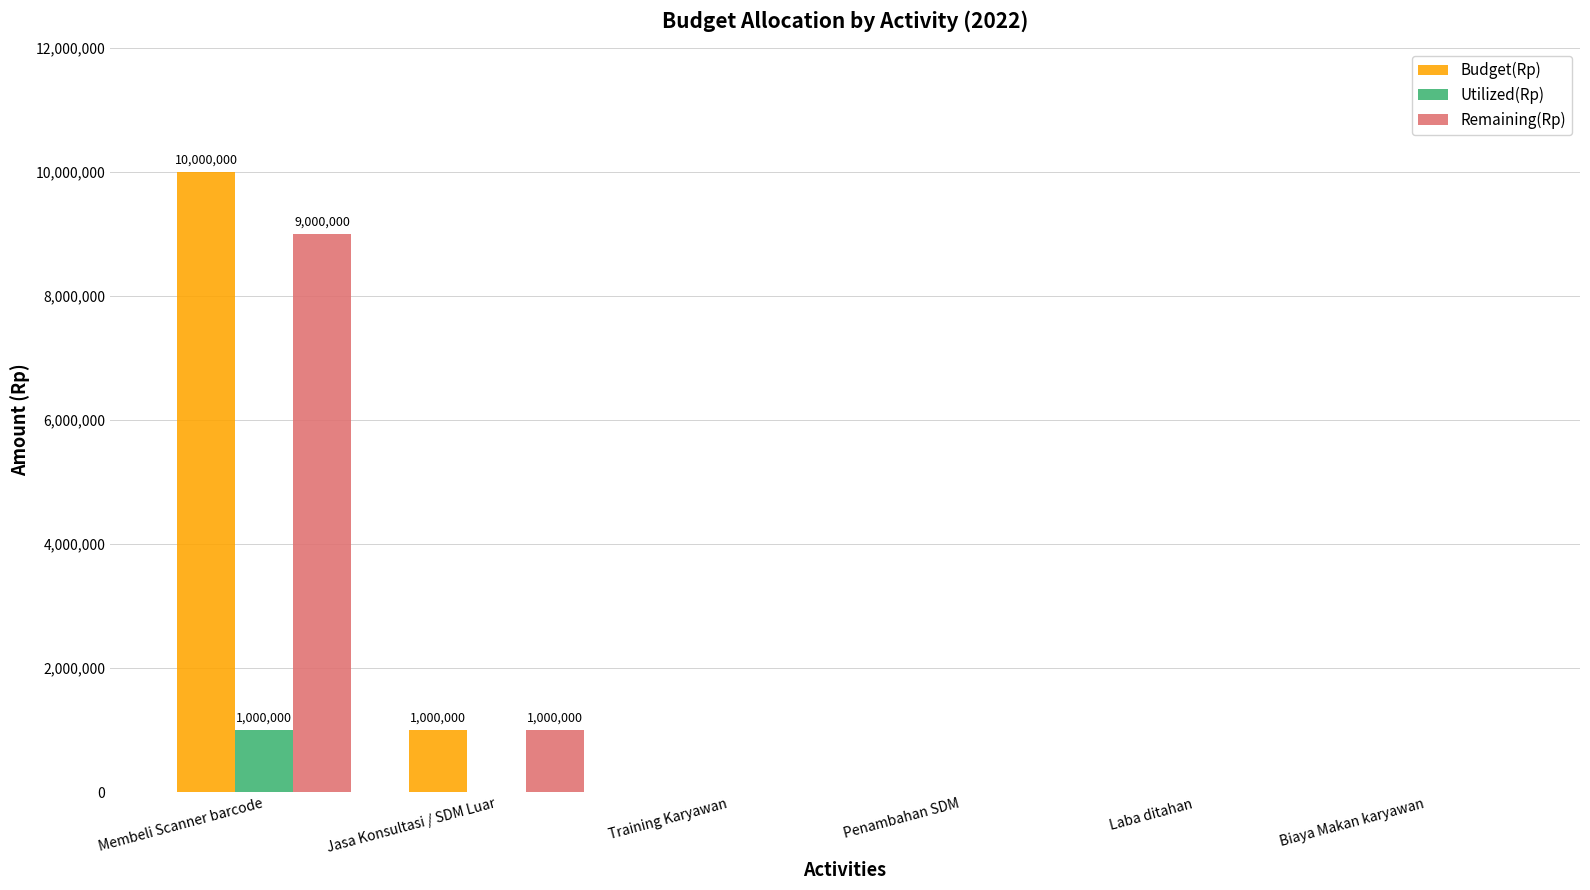

How many Budget(Rp) values are between 0 and 1000000?

5